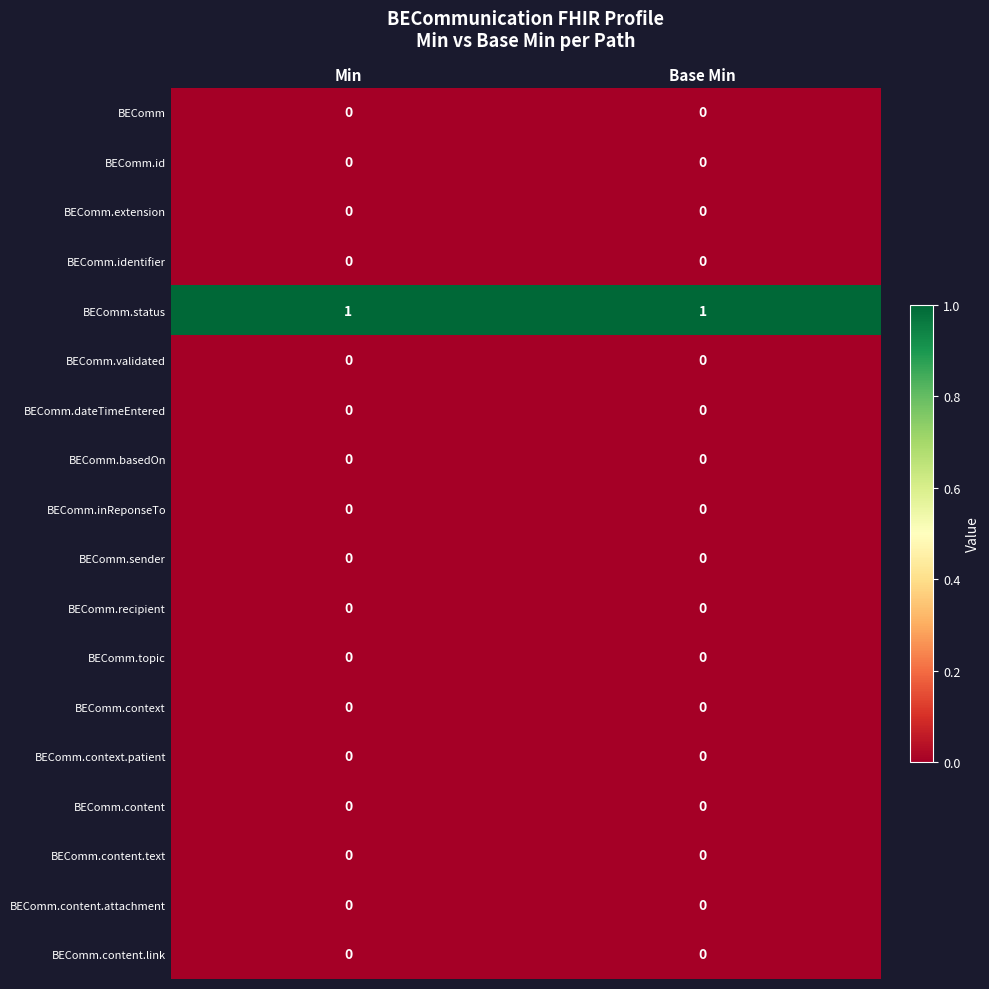

At how many categories does at least one series exceed 0?

2